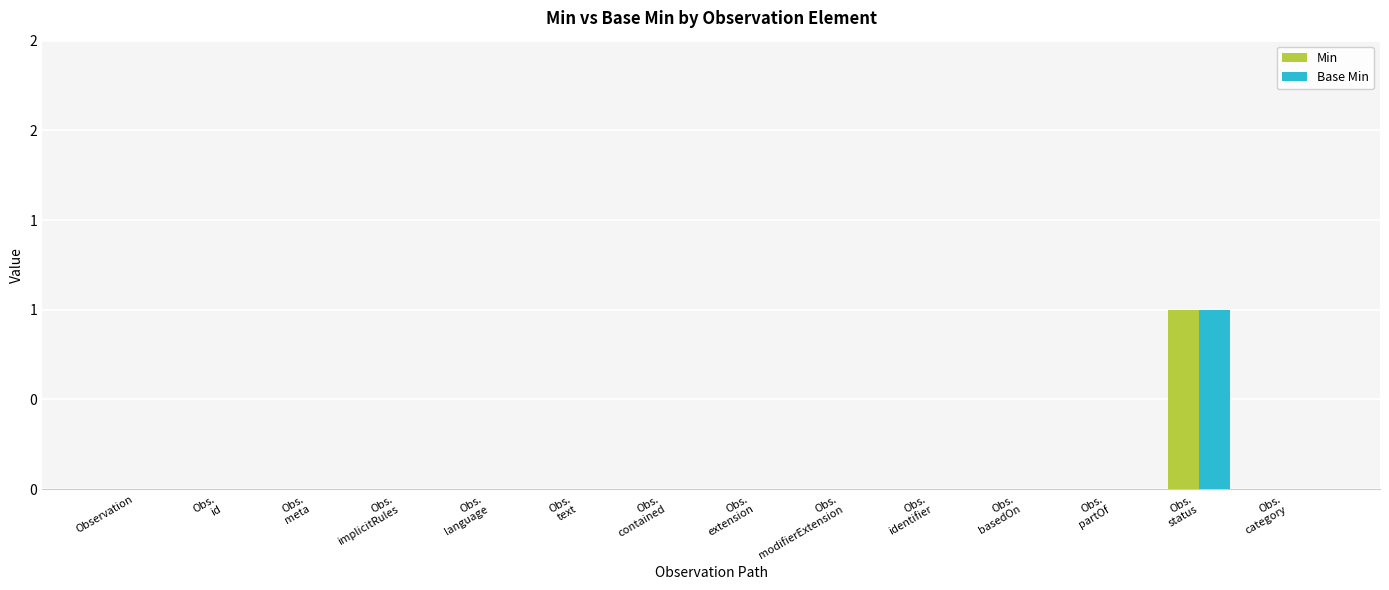

Does the chart contain stacked bars?

No